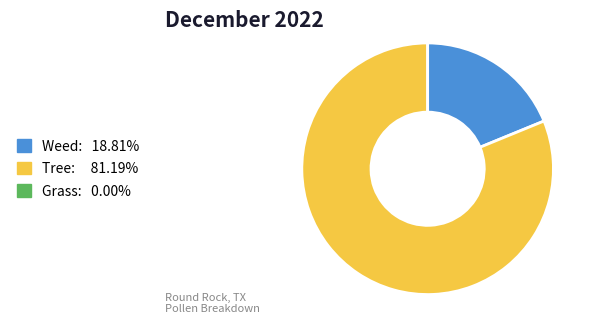

Is there any slice that represents more than half of the pie?

Yes